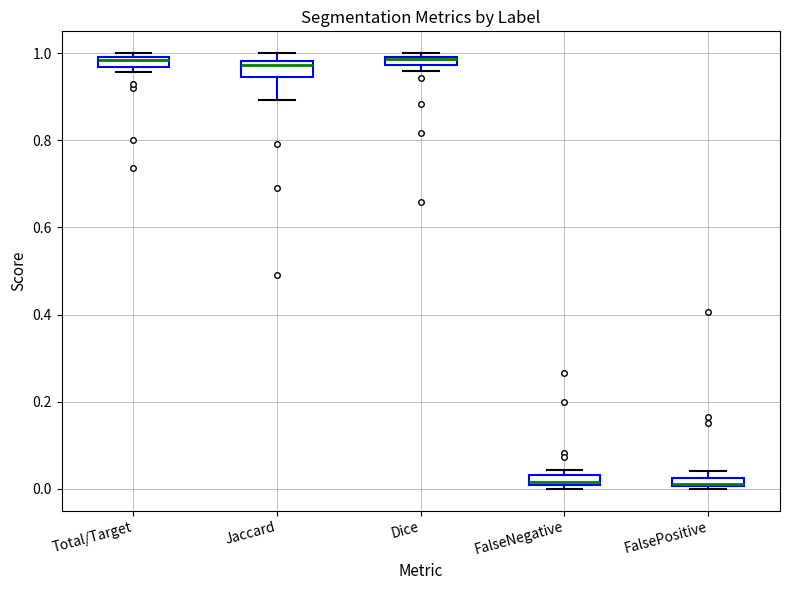

Where is the lower edge of the box for Total/Target on the y-axis? The values are not printed on the chart, so give them approximately, as read against the axis.

0.96